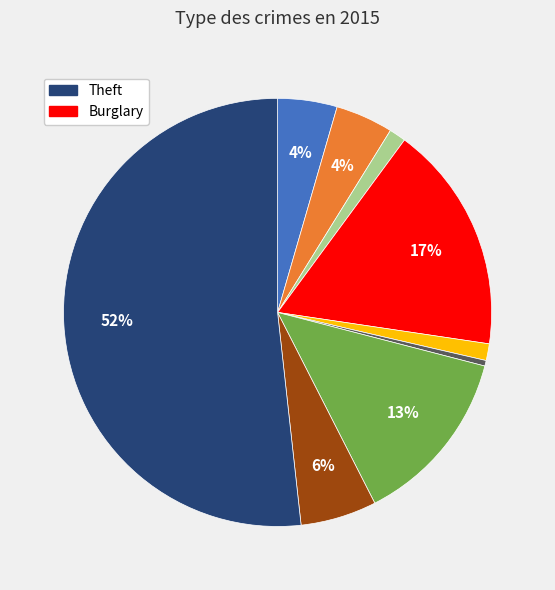

Is there a majority slice in this chart?

Yes